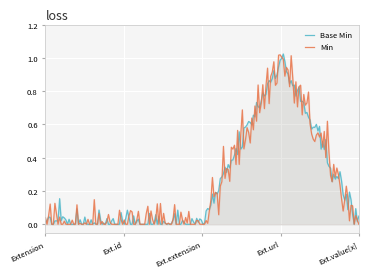

True or false: Base Min and Min cross at least once.

True